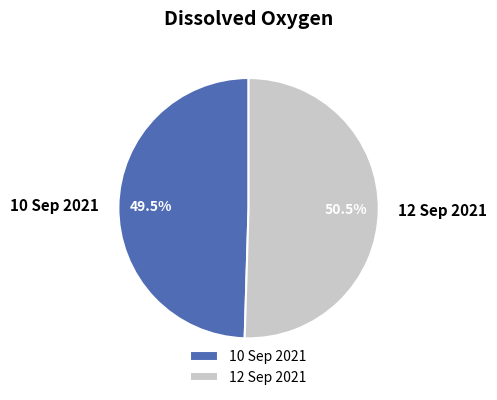

What is the largest slice in the pie chart?

12 Sep 2021